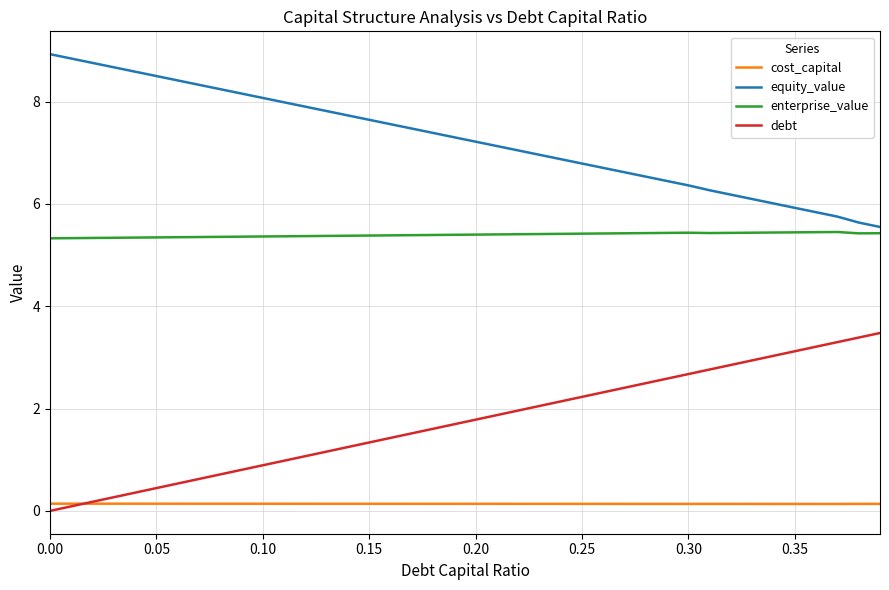

Does the chart display data point markers on the line(s)?

No